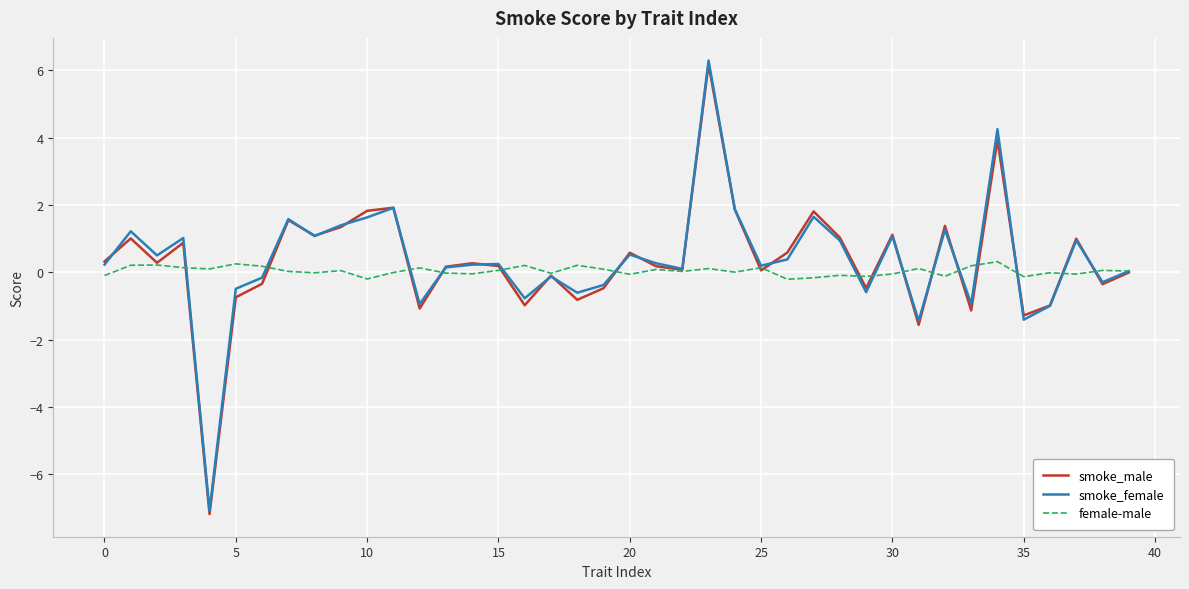

What is the lowest value of the smoke_male series?

-7.2